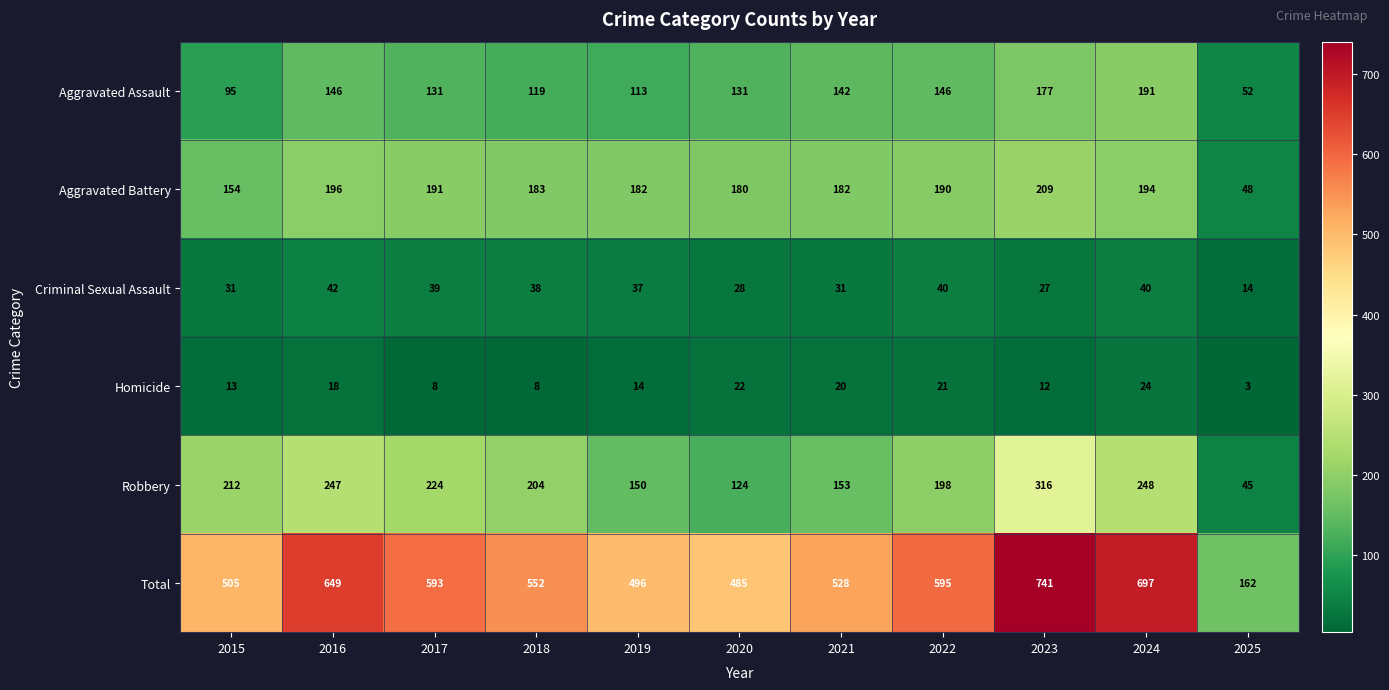

Which series has the largest range (max minus min)?

Total